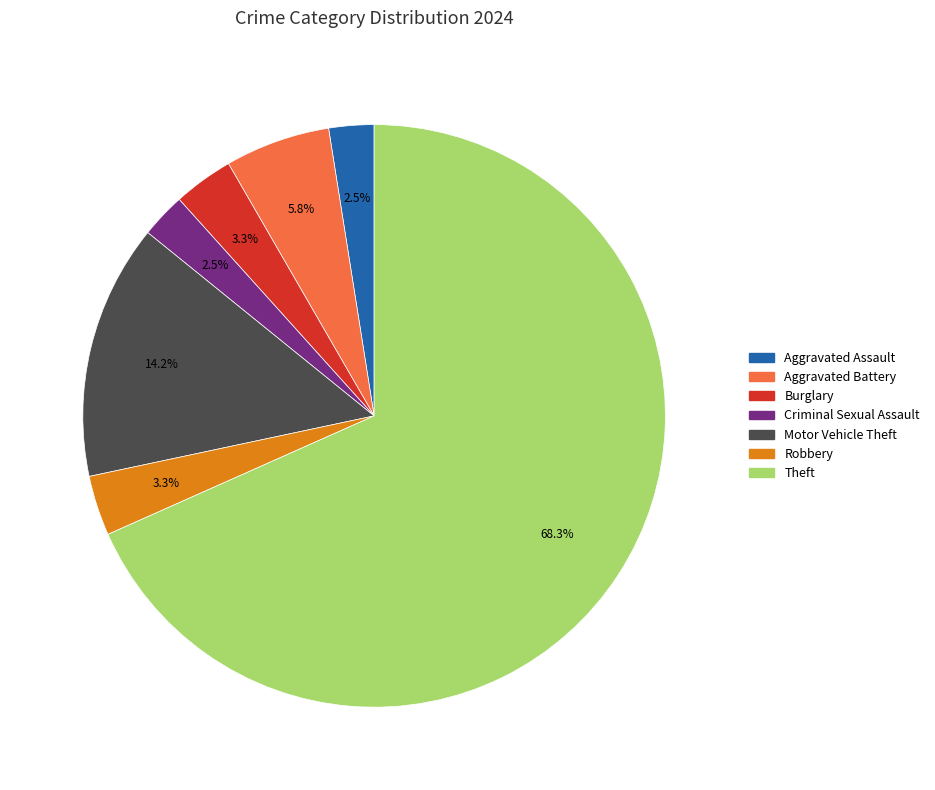

To the nearest percent, what is the difference between the largest and smallest slice percentages?

66%